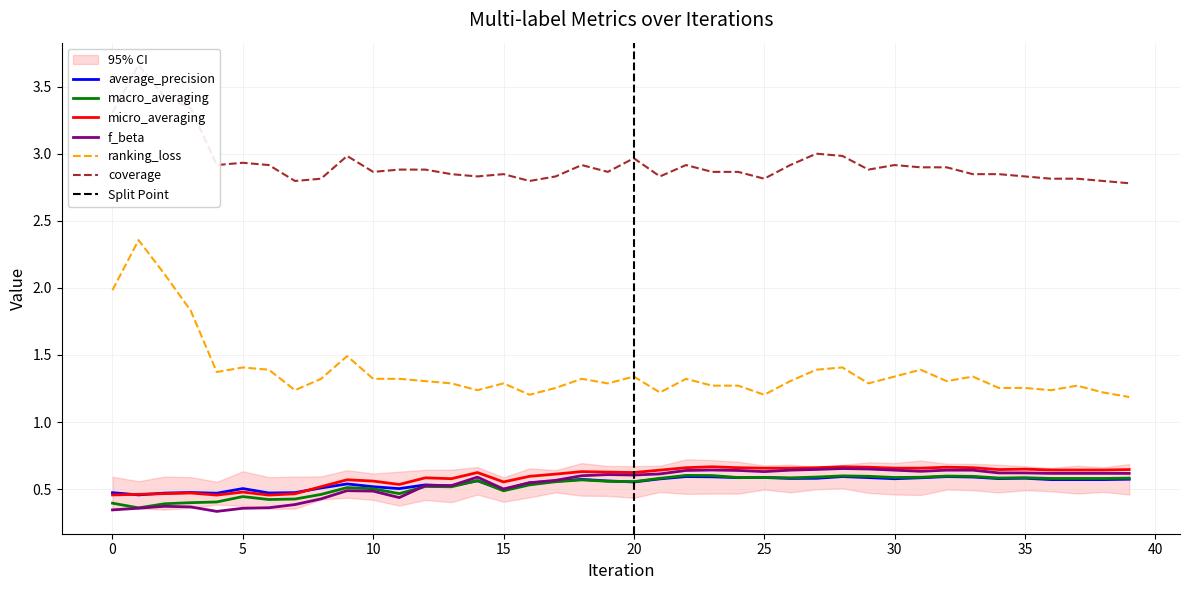

The value of macro_averaging at 26 is 0.6. True or false?

True